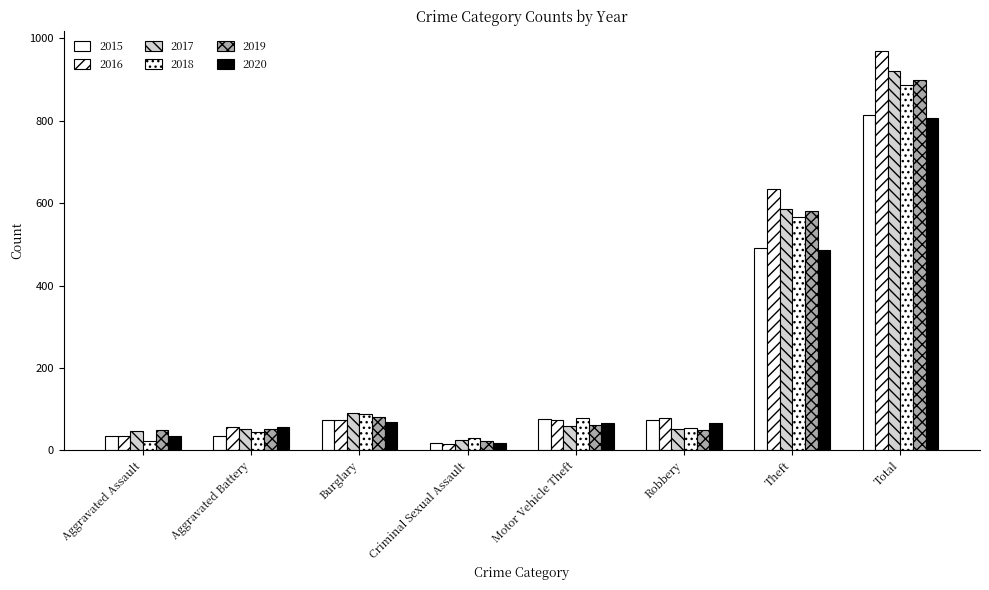

What is the total value across all series at Motor Vehicle Theft?

415